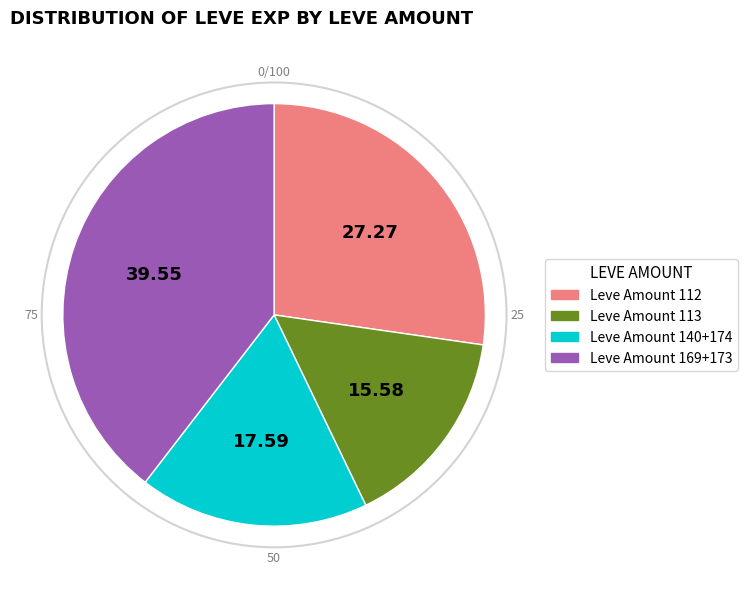

Is there any slice that represents more than half of the pie?

No